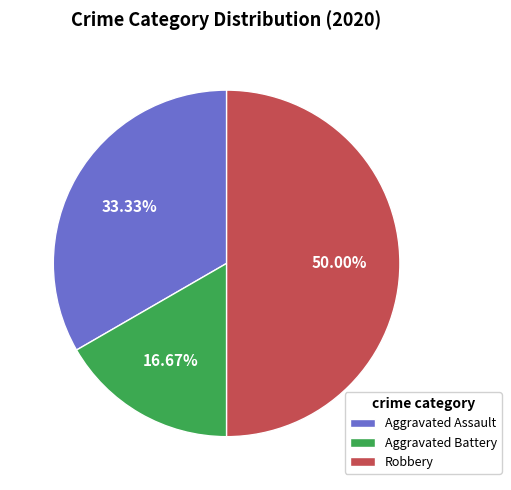

How many segments does this pie chart have?

3